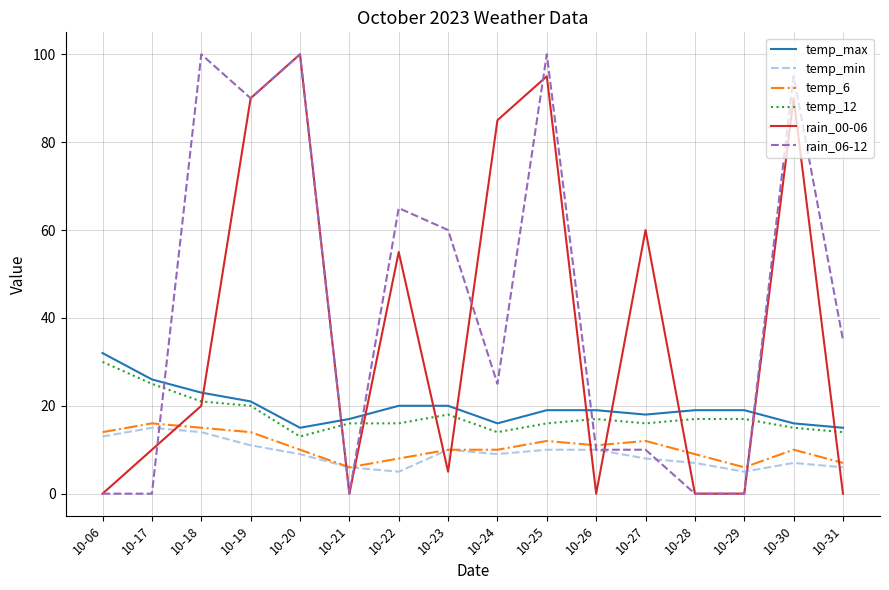

True or false: temp_12 has a value of 10 at 10-21.

False